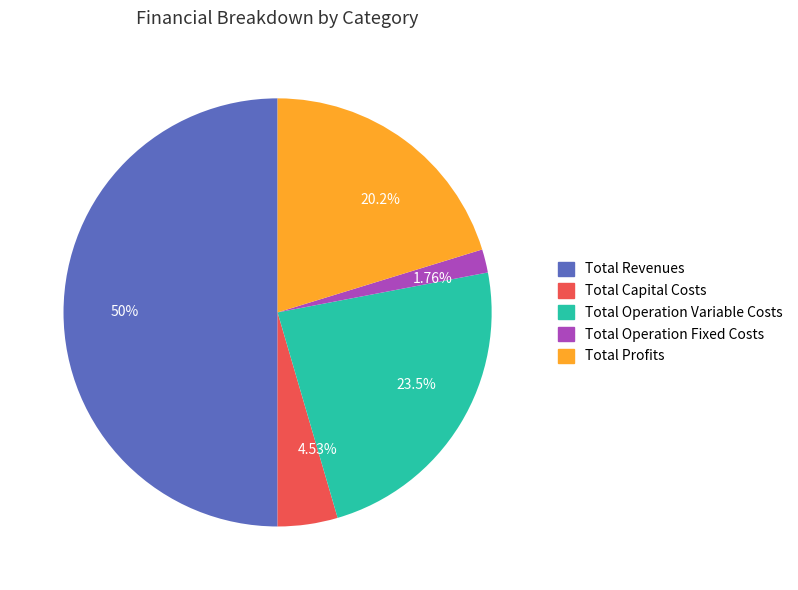

Rank the categories by value from highest to lowest.

Total Revenues, Total Operation Variable Costs, Total Profits, Total Capital Costs, Total Operation Fixed Costs